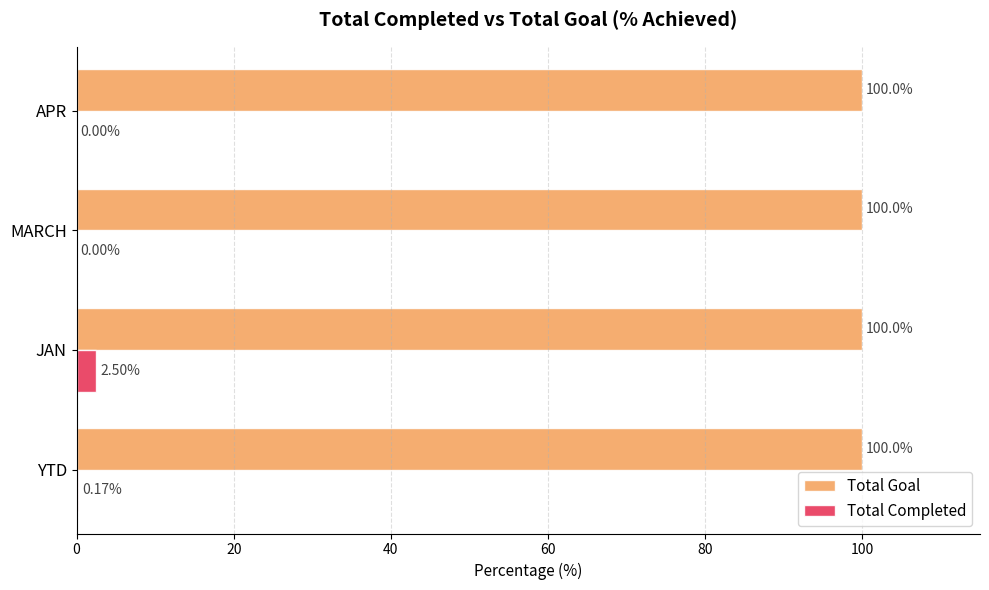

Between YTD and MARCH, which series saw the biggest shift?

Total Completed